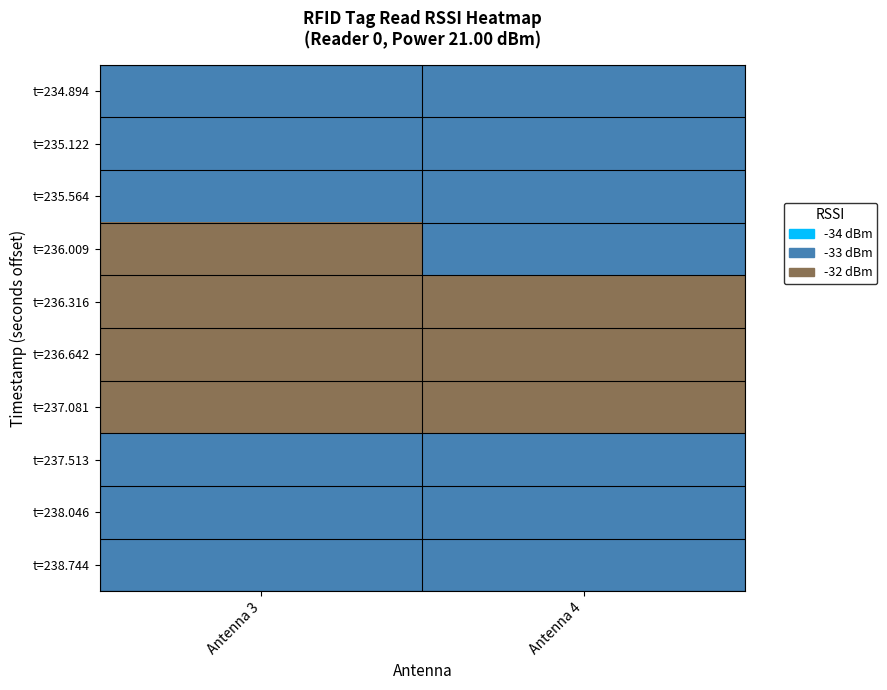

Reading left to right, transcribe all the data shown in this chart.

t=234.894: Antenna 3=-34	Antenna 4=-34
t=235.122: Antenna 3=-34	Antenna 4=-34
t=235.564: Antenna 3=-34	Antenna 4=-34
t=236.009: Antenna 3=-33	Antenna 4=-34
t=236.316: Antenna 3=-33	Antenna 4=-33
t=236.642: Antenna 3=-33	Antenna 4=-33
t=237.081: Antenna 3=-33	Antenna 4=-33
t=237.513: Antenna 3=-34	Antenna 4=-34
t=238.046: Antenna 3=-34	Antenna 4=-34
t=238.744: Antenna 3=-34	Antenna 4=-34